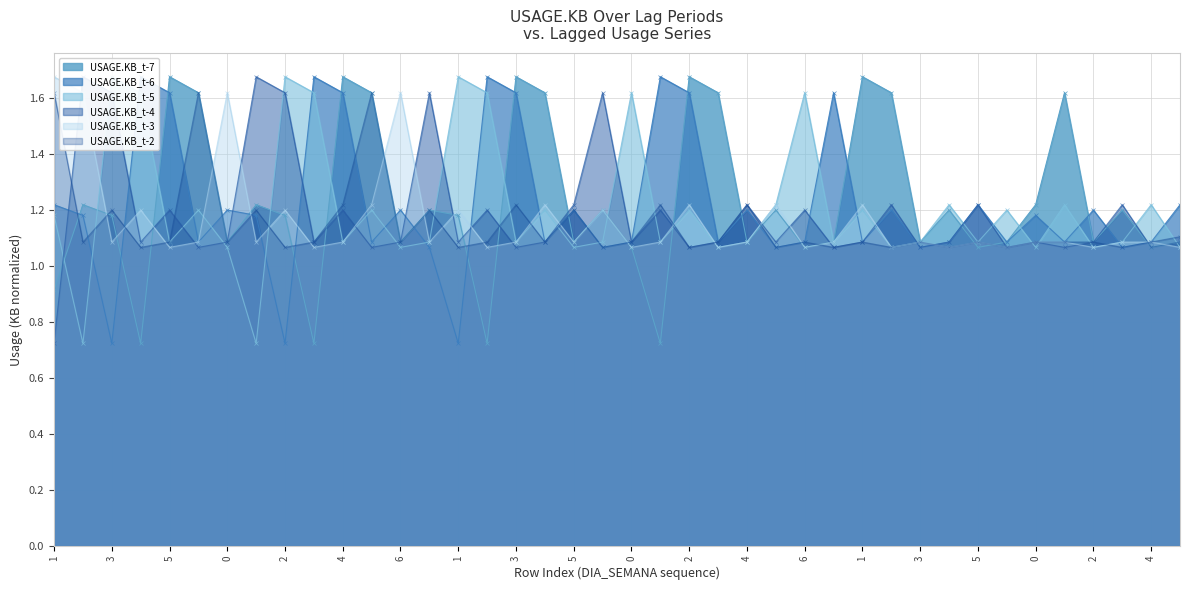

True or false: USAGE.KB_t-3 has a value of 1.2 at 4.

True